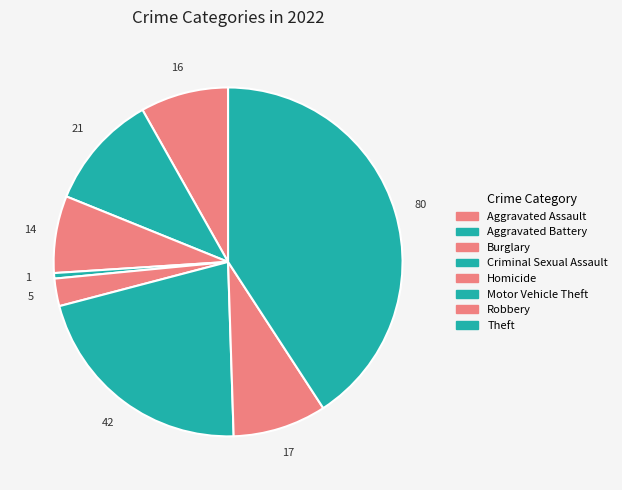

How many segments does this pie chart have?

8